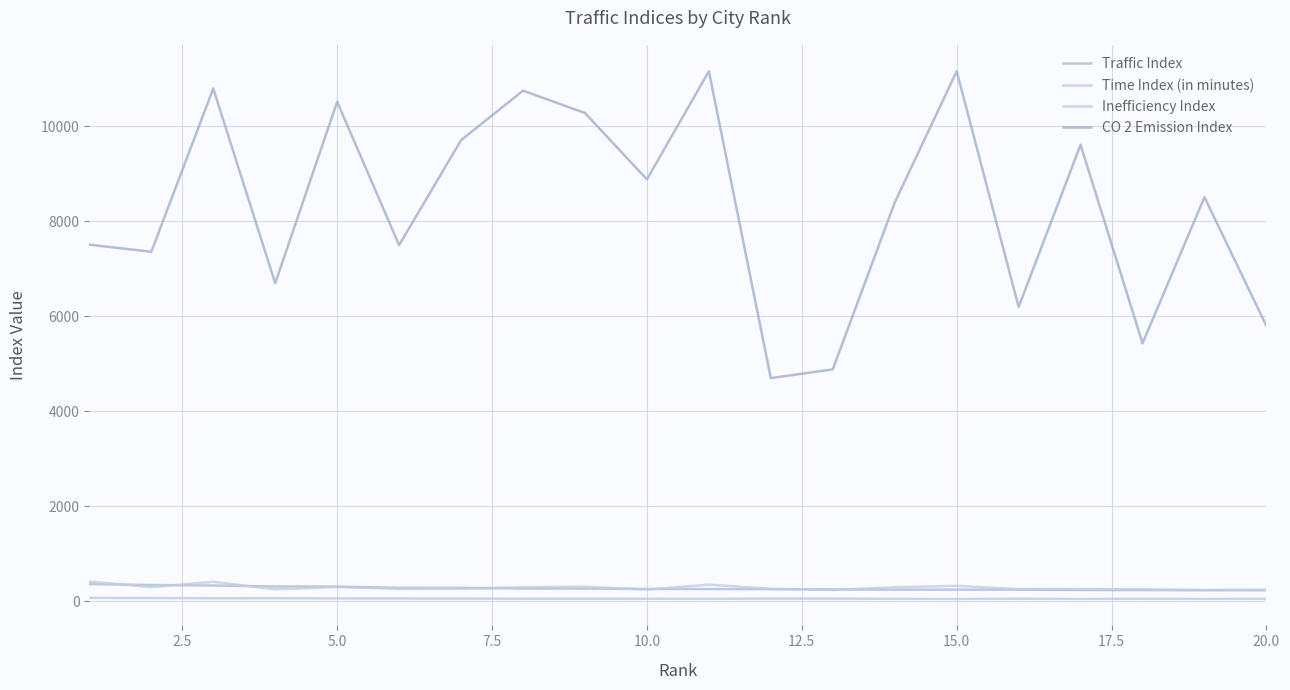

What are all the series names shown in the legend?

Traffic Index, Time Index (in minutes), Inefficiency Index, CO 2 Emission Index